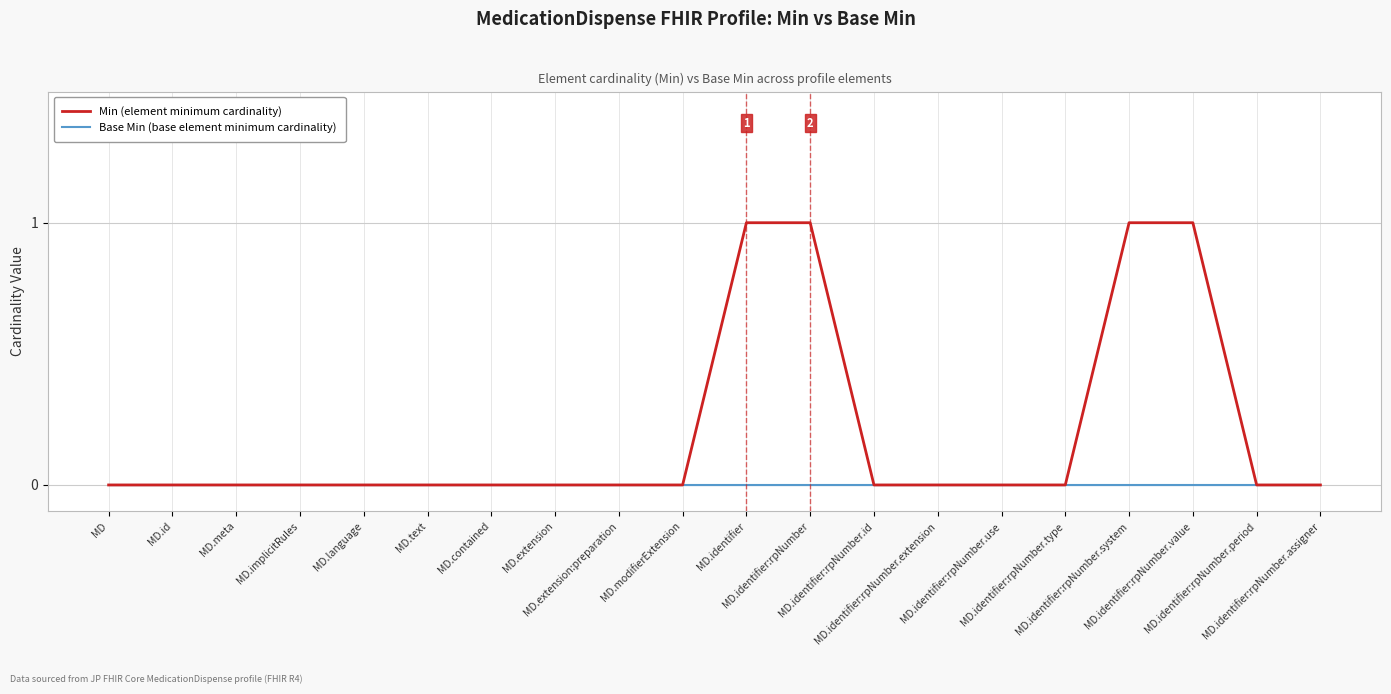

Which series has the largest total across all categories?

Min (element minimum cardinality)